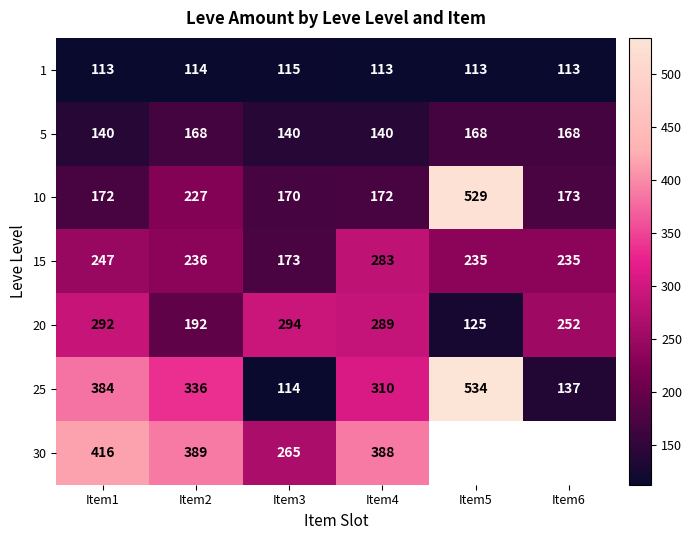

What is the average value of the 15 series?

235